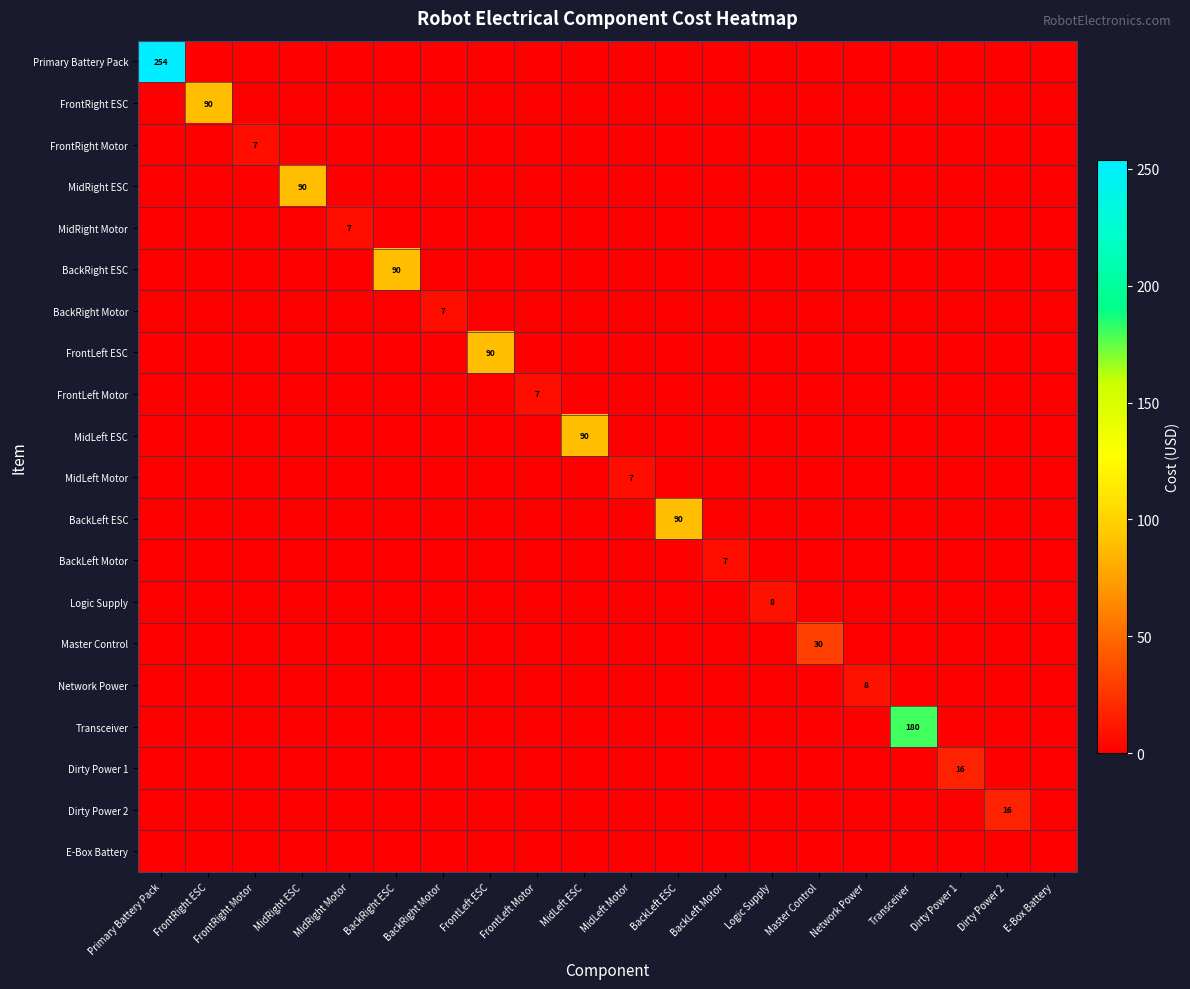

What is the difference between the maximum and second lowest values in the MidLeft Motor series?

7.2